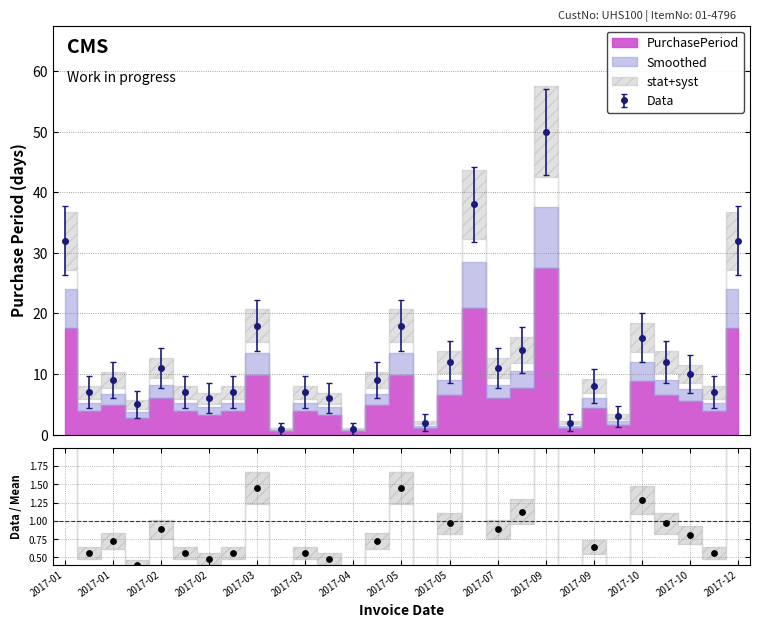

True or false: Data has more than 2 interior local peaks.

True